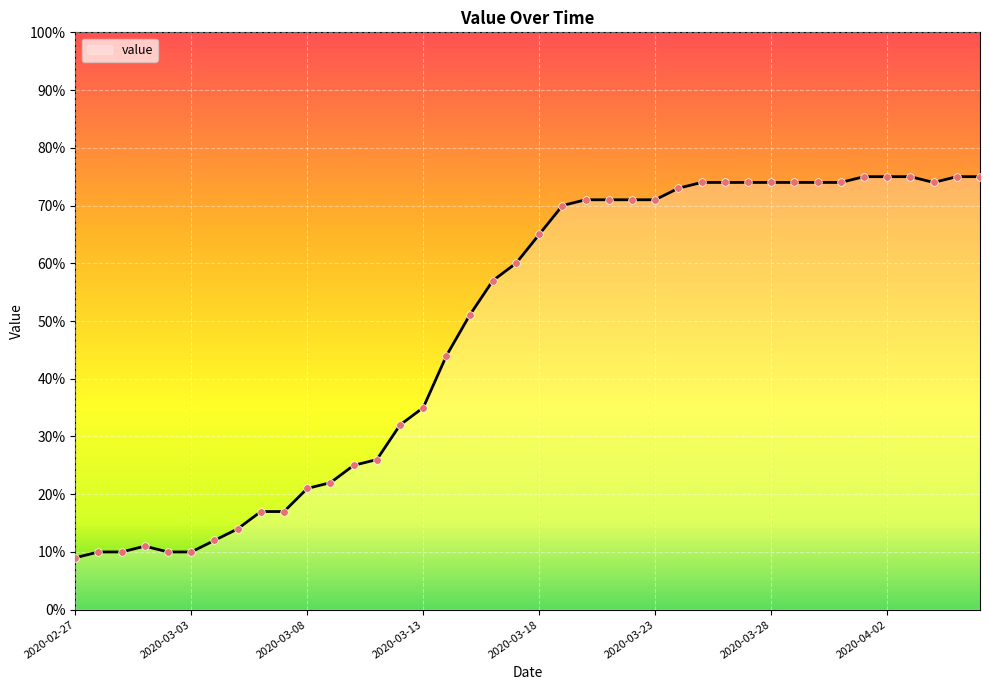

What is the smallest value displayed?

9.0